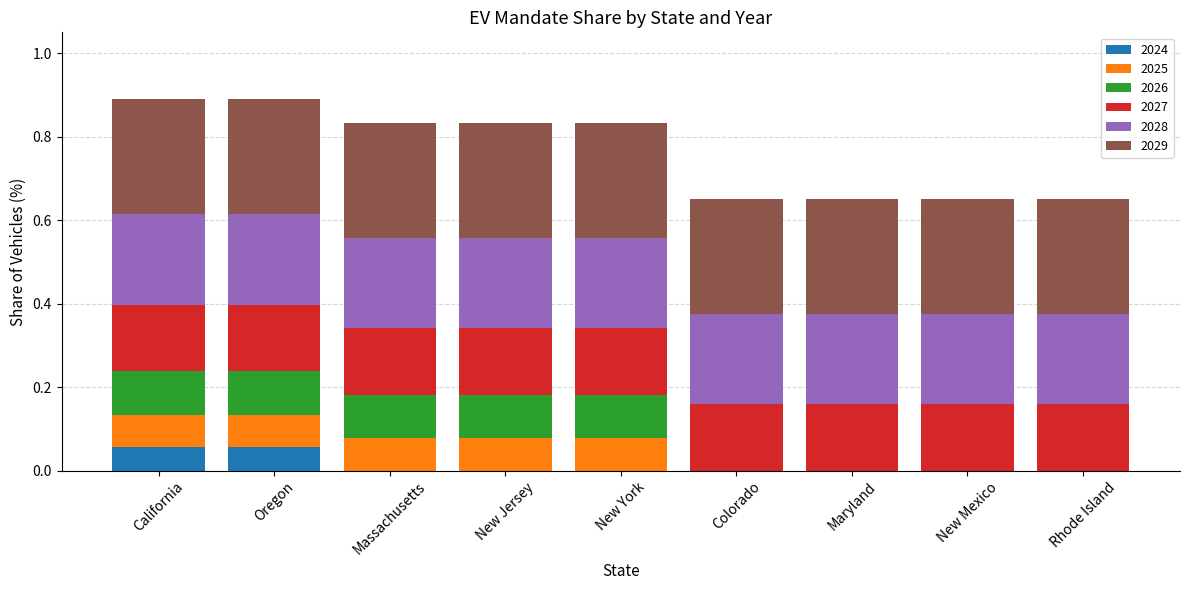

Does the chart contain stacked bars?

Yes